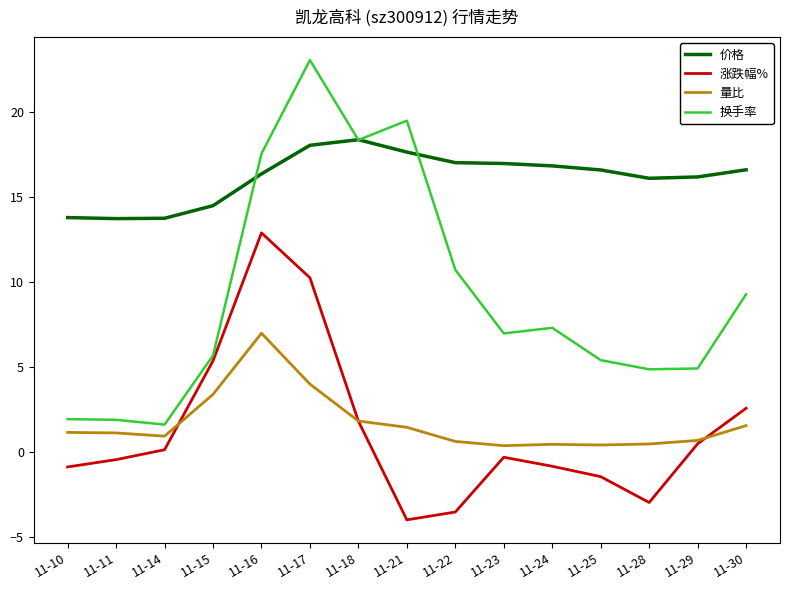

True or false: 涨跌幅% has more than 0 interior local peaks.

True